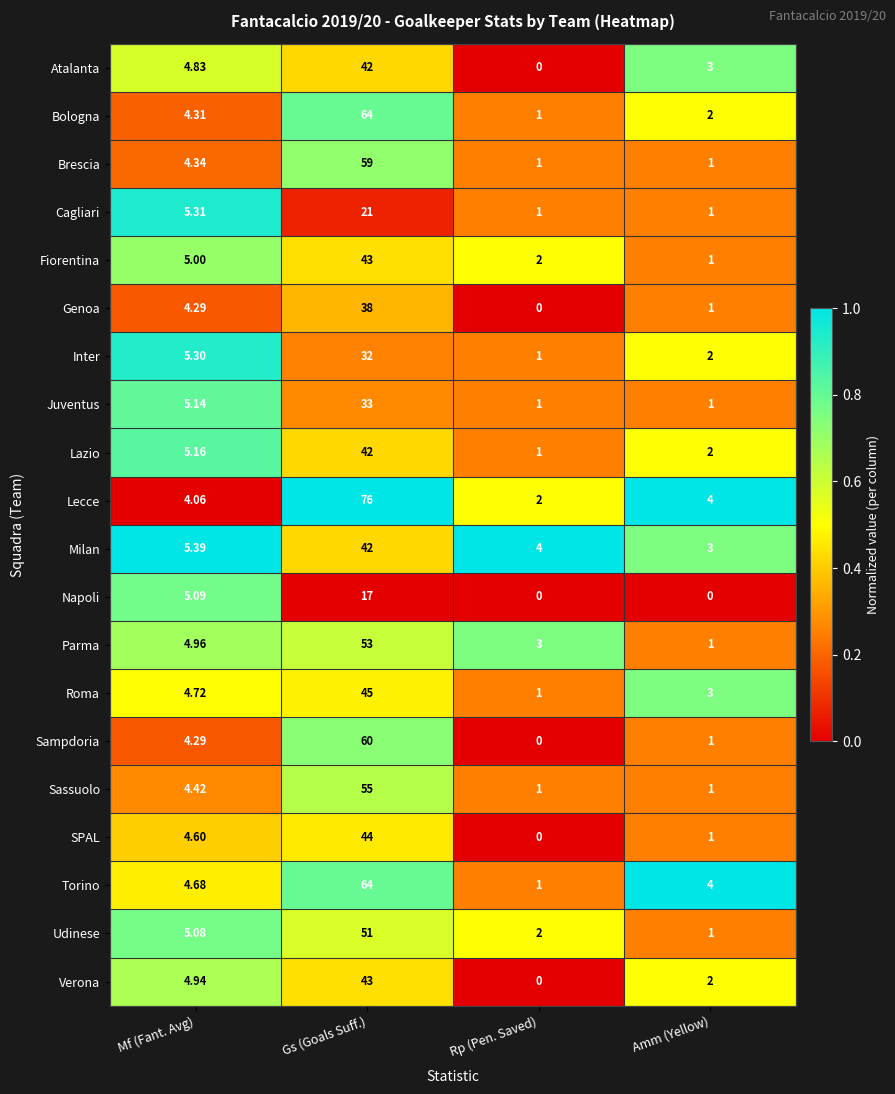

What is the greatest value displayed?

76.0